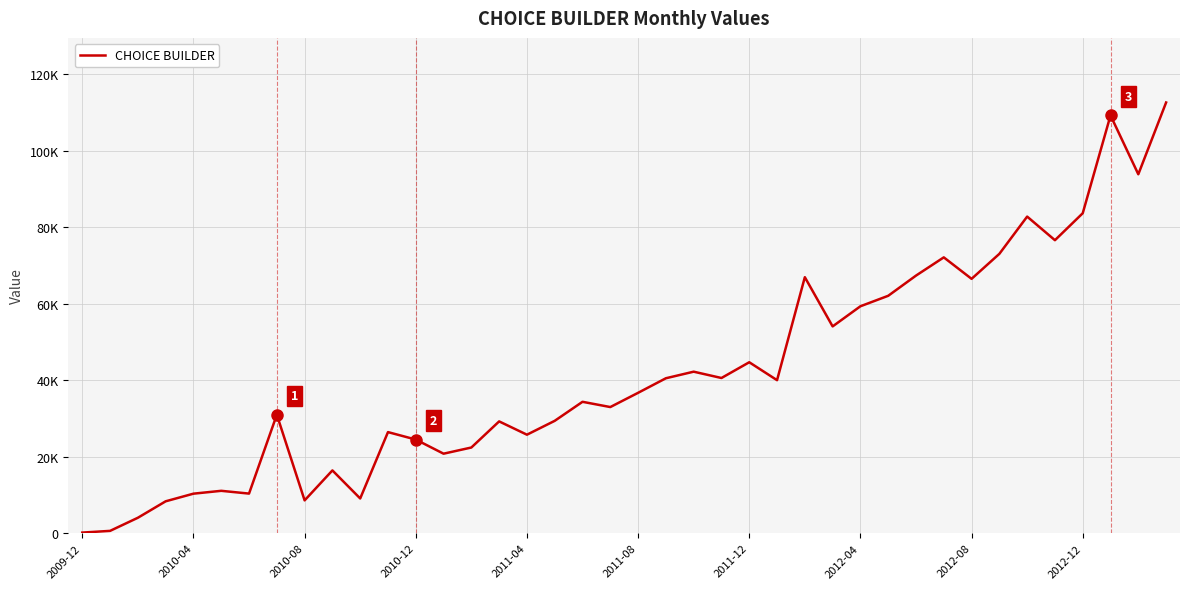

Does the chart display data point markers on the line(s)?

No